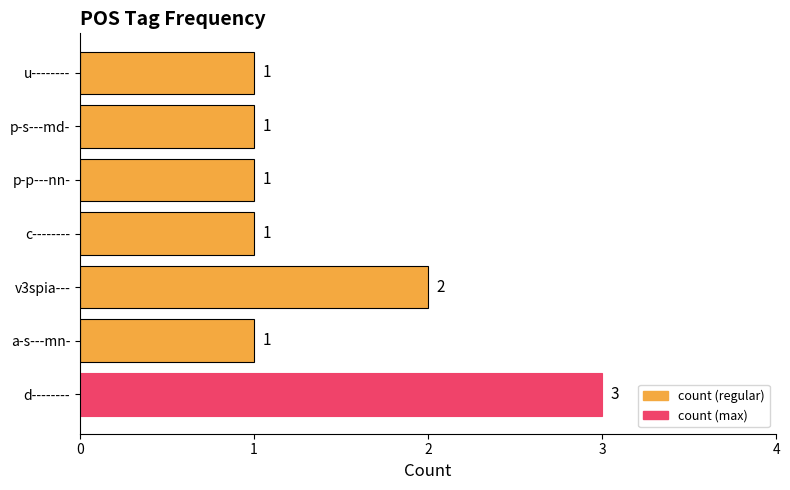

Count the values in the range 1 to 2.

6